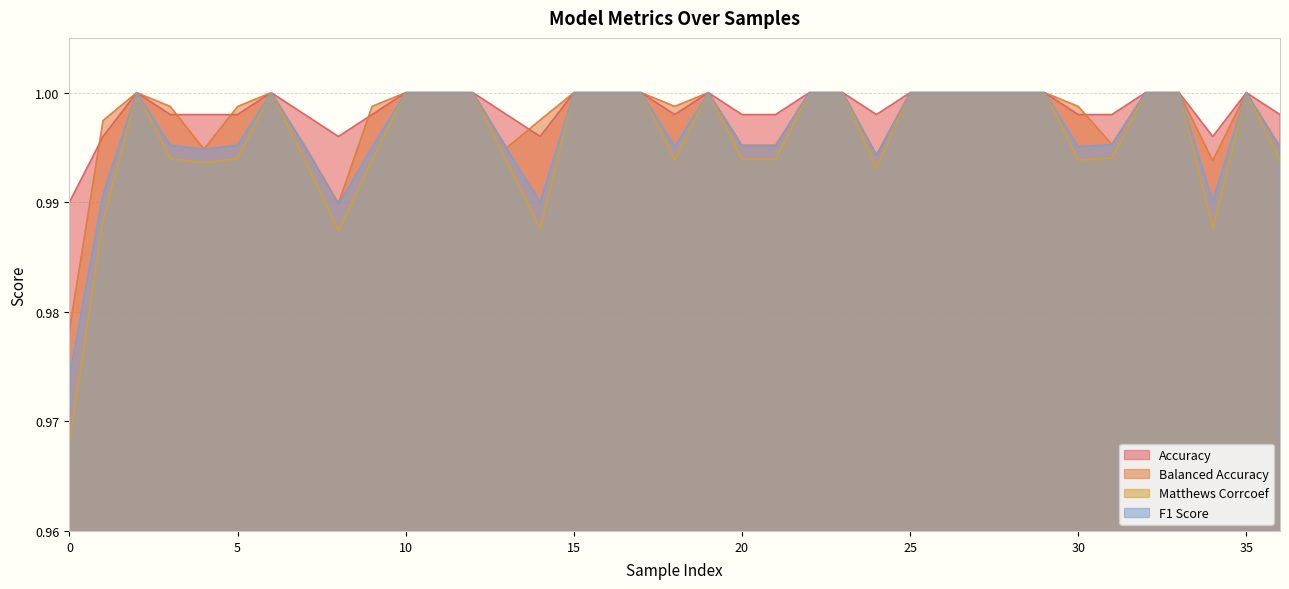

What is the total value across all series at 33?

4.0